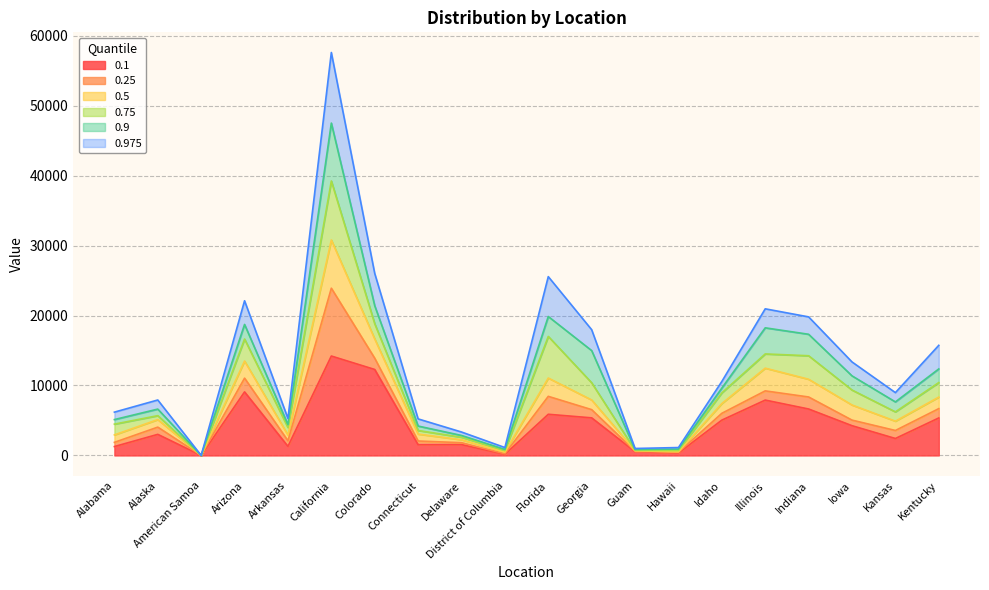

Does the chart have visible grid lines?

Yes